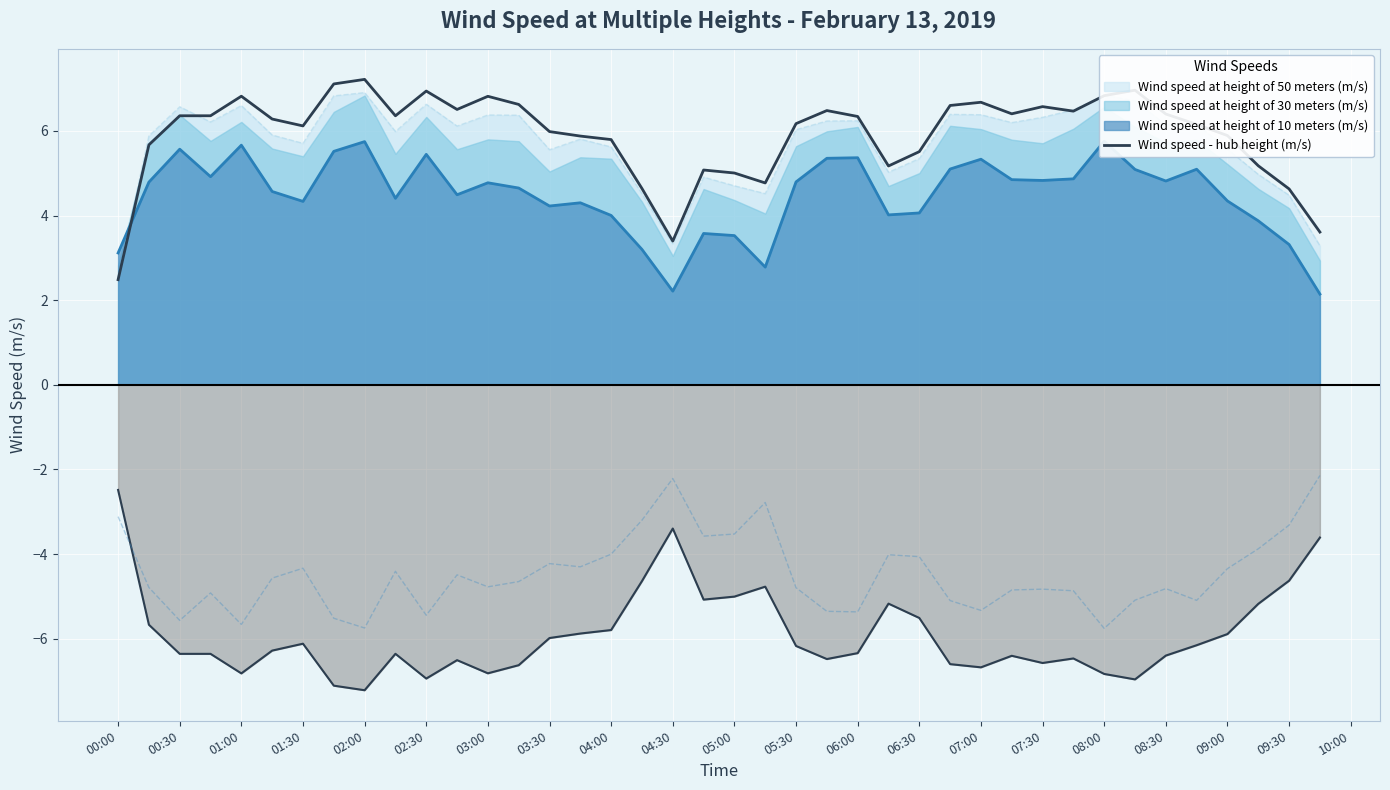

What is the value of the 37th point from the left?

5.9